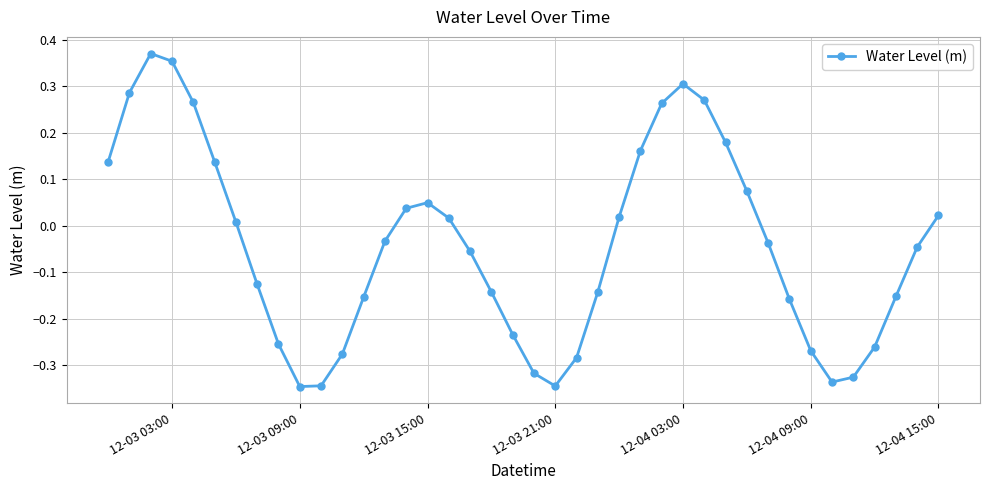

What is the difference between the second highest and second lowest values?

0.7